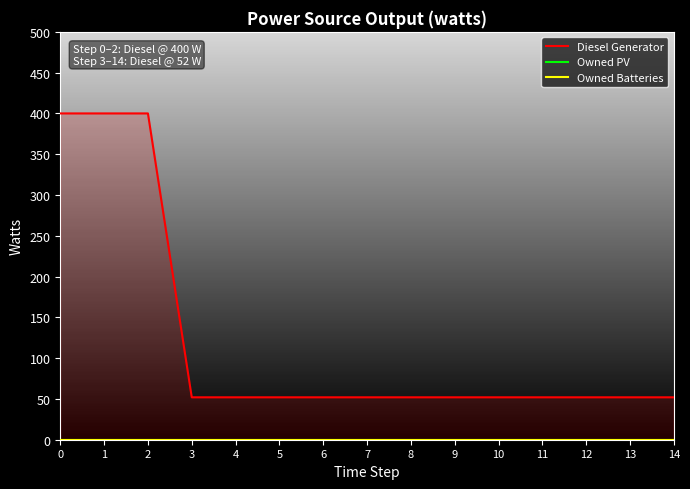

Rank the series by their maximum value, from highest to lowest.

Diesel Generator, Owned PV, Owned Batteries